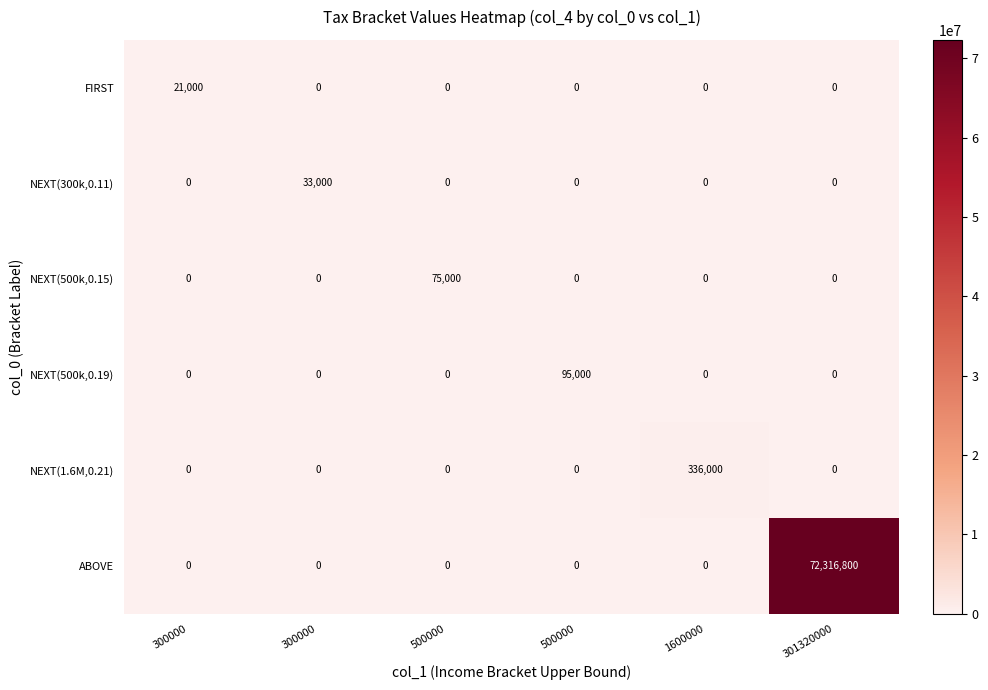

What is the total value across all series at 300000?

21000.0